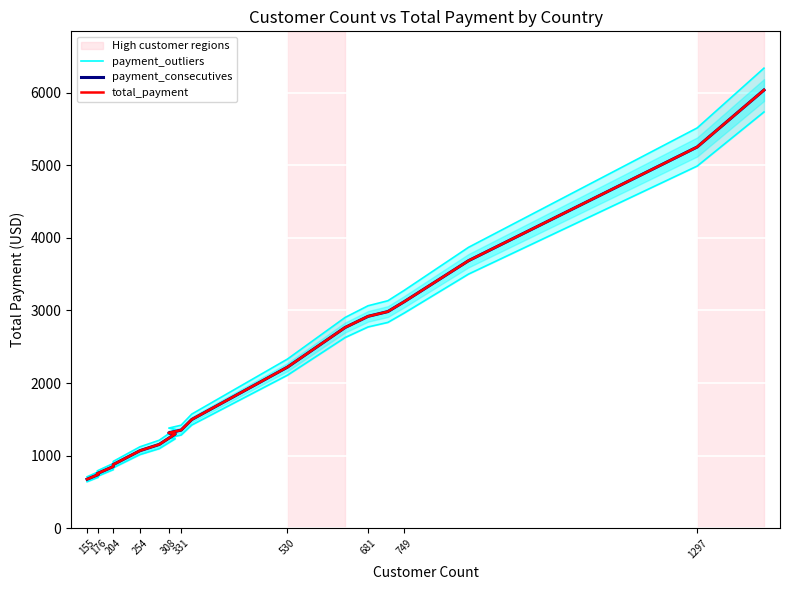

True or false: payment_consecutives has more than 1 points higher than both neighbors.

False